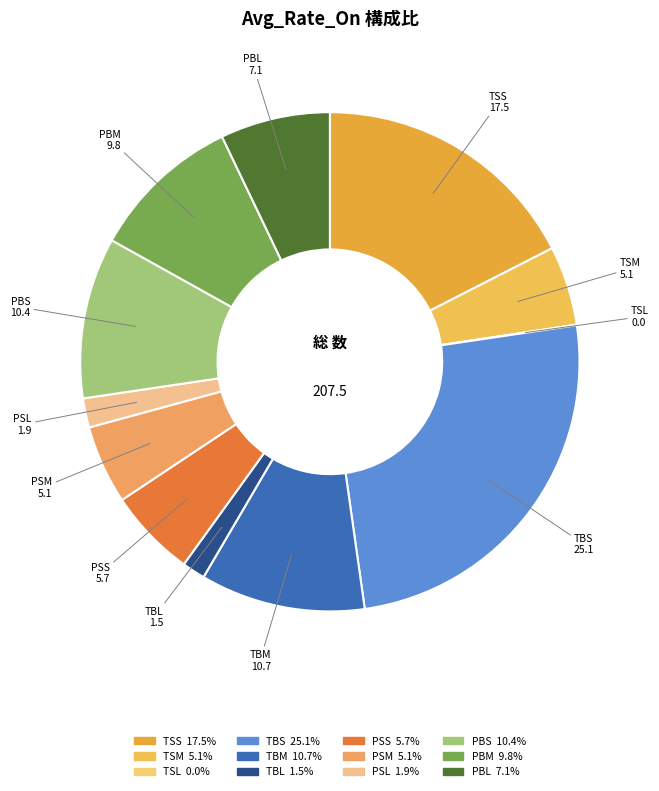

True or false: PBS accounts for 10% of the total.

True